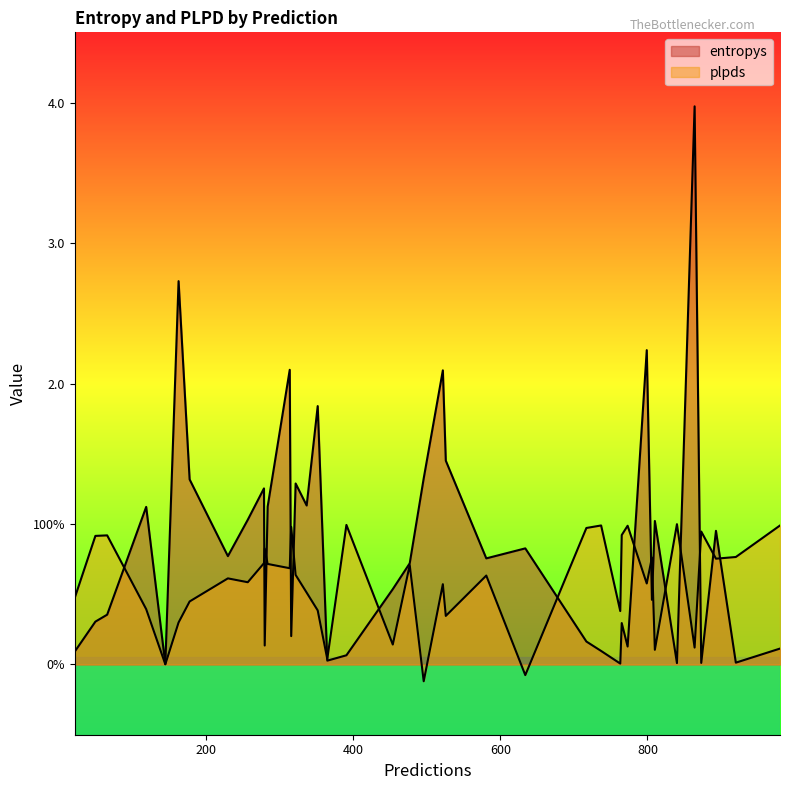

What is the average value of the entropys series?

0.9